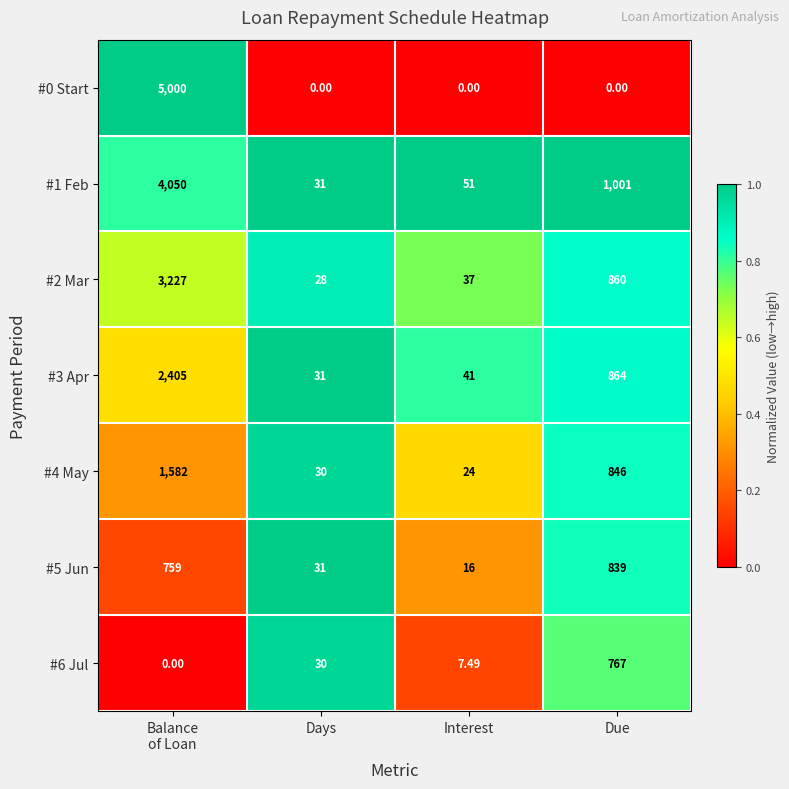

What is the greatest value displayed?

5000.0